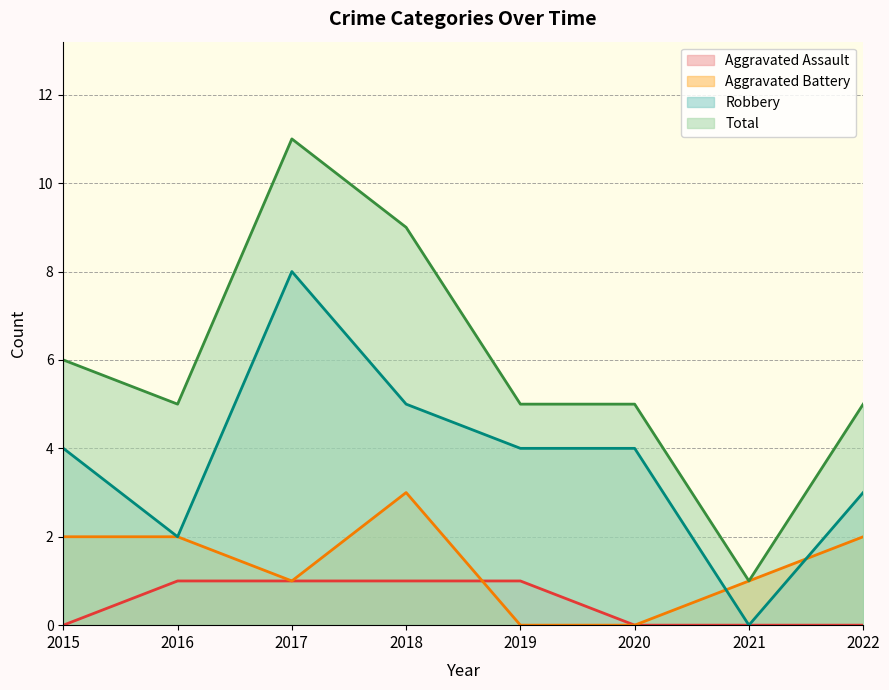

True or false: Total and Robbery cross at least once.

False